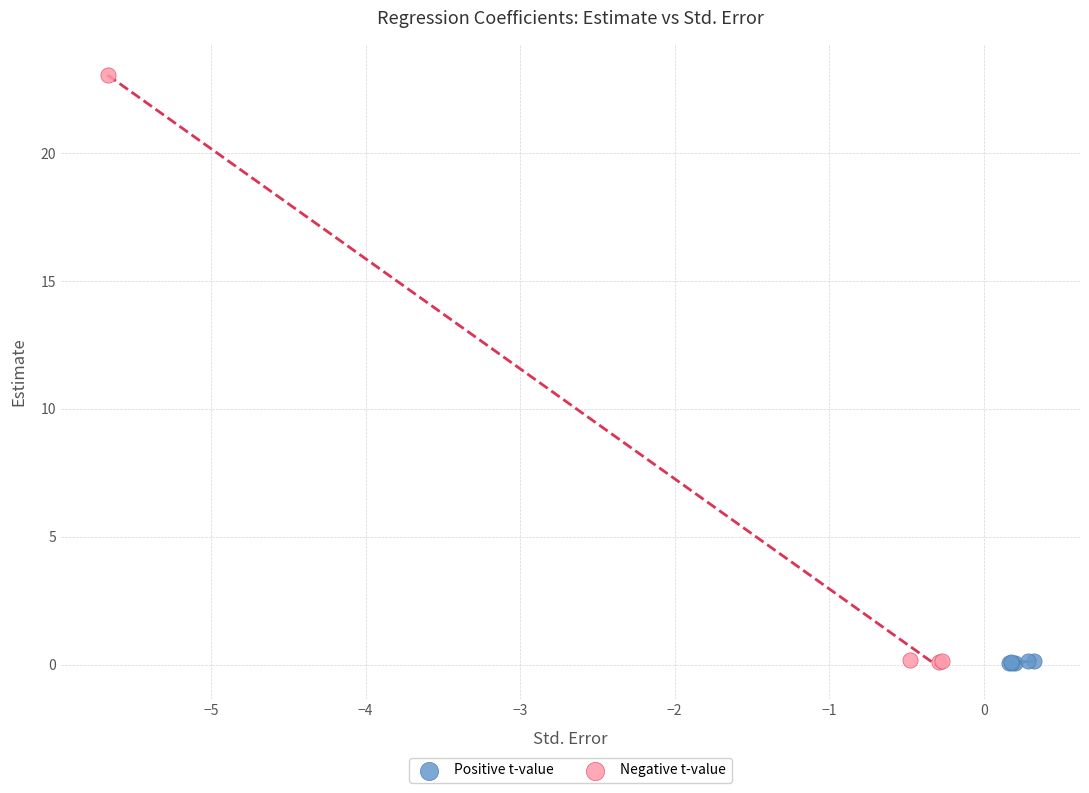

What are all the series names shown in the legend?

Positive t-value, Negative t-value